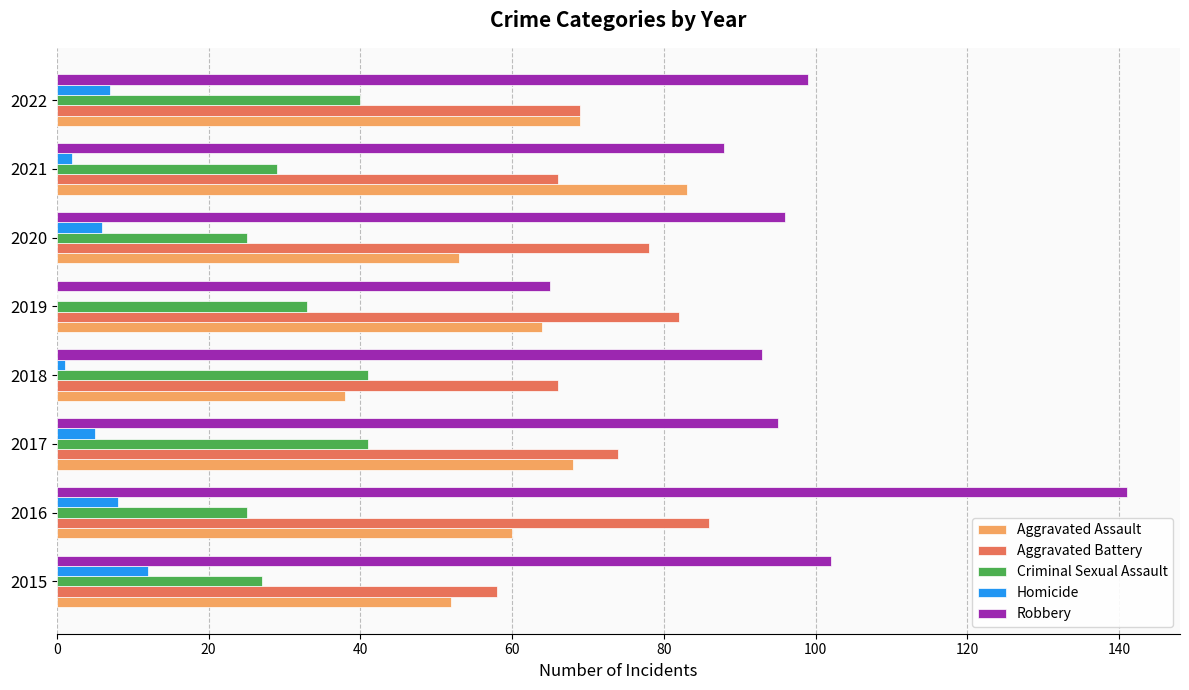

Is the value of Criminal Sexual Assault at 2017 greater than the value of Aggravated Assault at 2015?

No